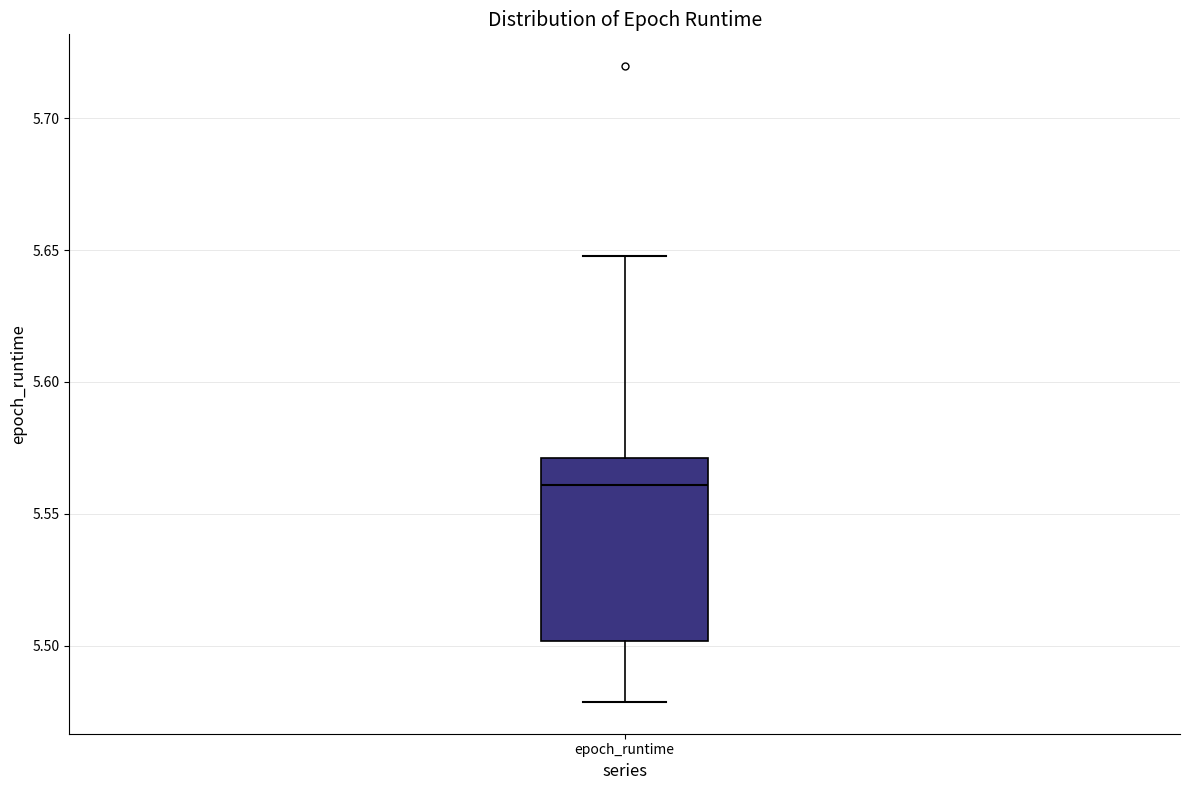

Transcribe this box plot: give where the median line is, the range the box spans, and where the two whiskers end, as read against the y-axis. The values are not printed on the chart, so give them approximately, as read against the axis.

median 5.56, box 5.50 to 5.57, whiskers 5.48 to 5.65